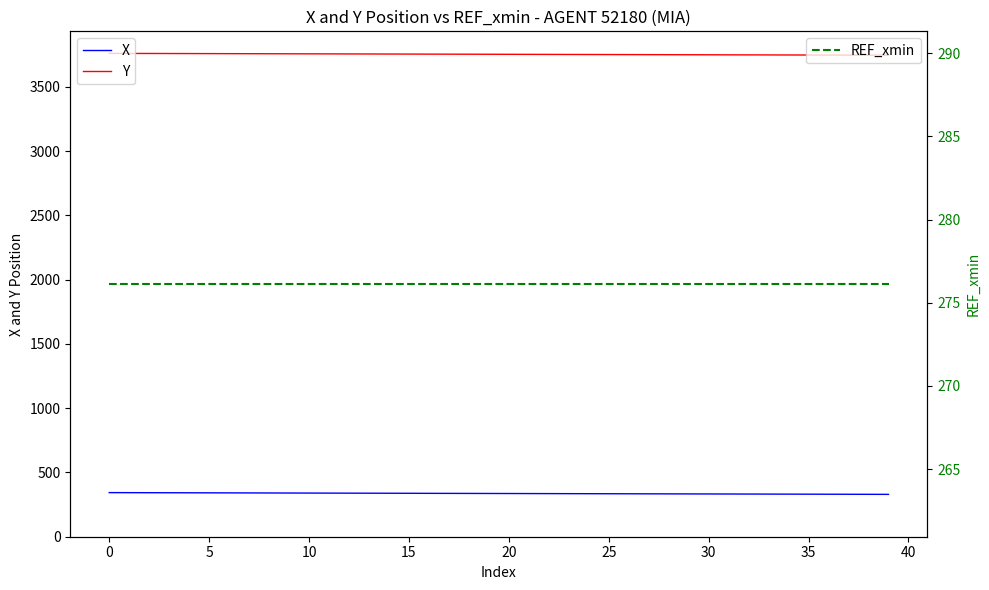

What is the label of the 17th point from the left?

16